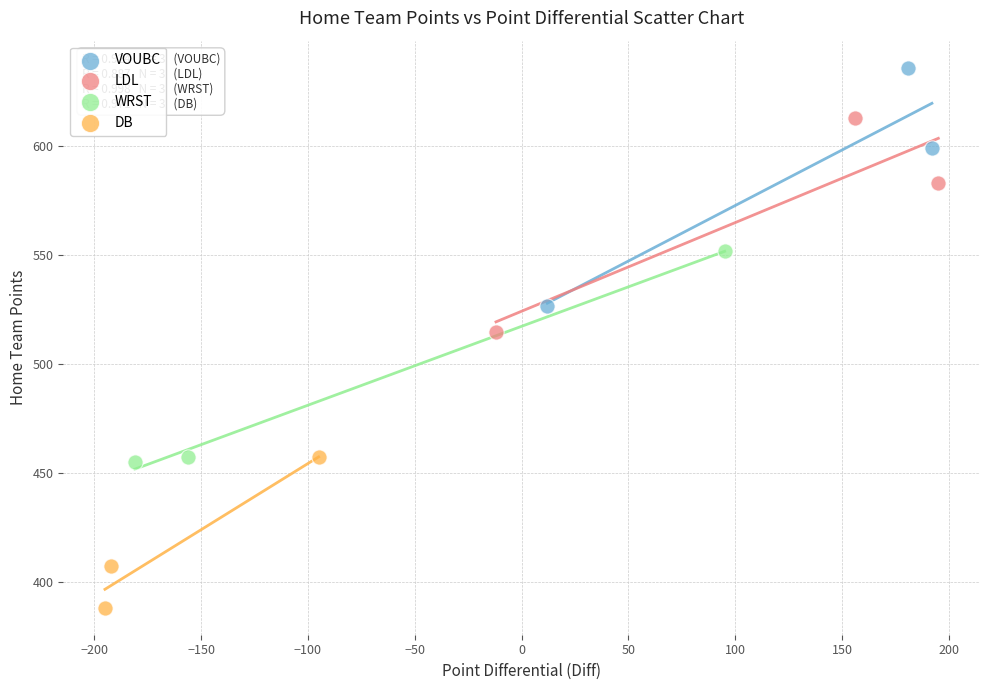

What are all the series names shown in the legend?

VOUBC, LDL, WRST, DB